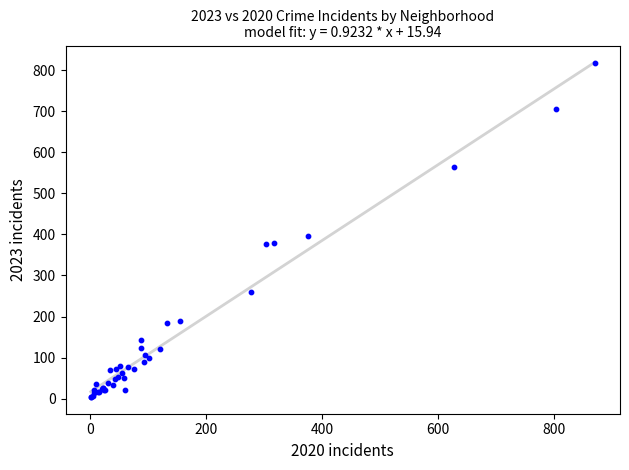

What Y value in the scatter plot is closest to 410?

397